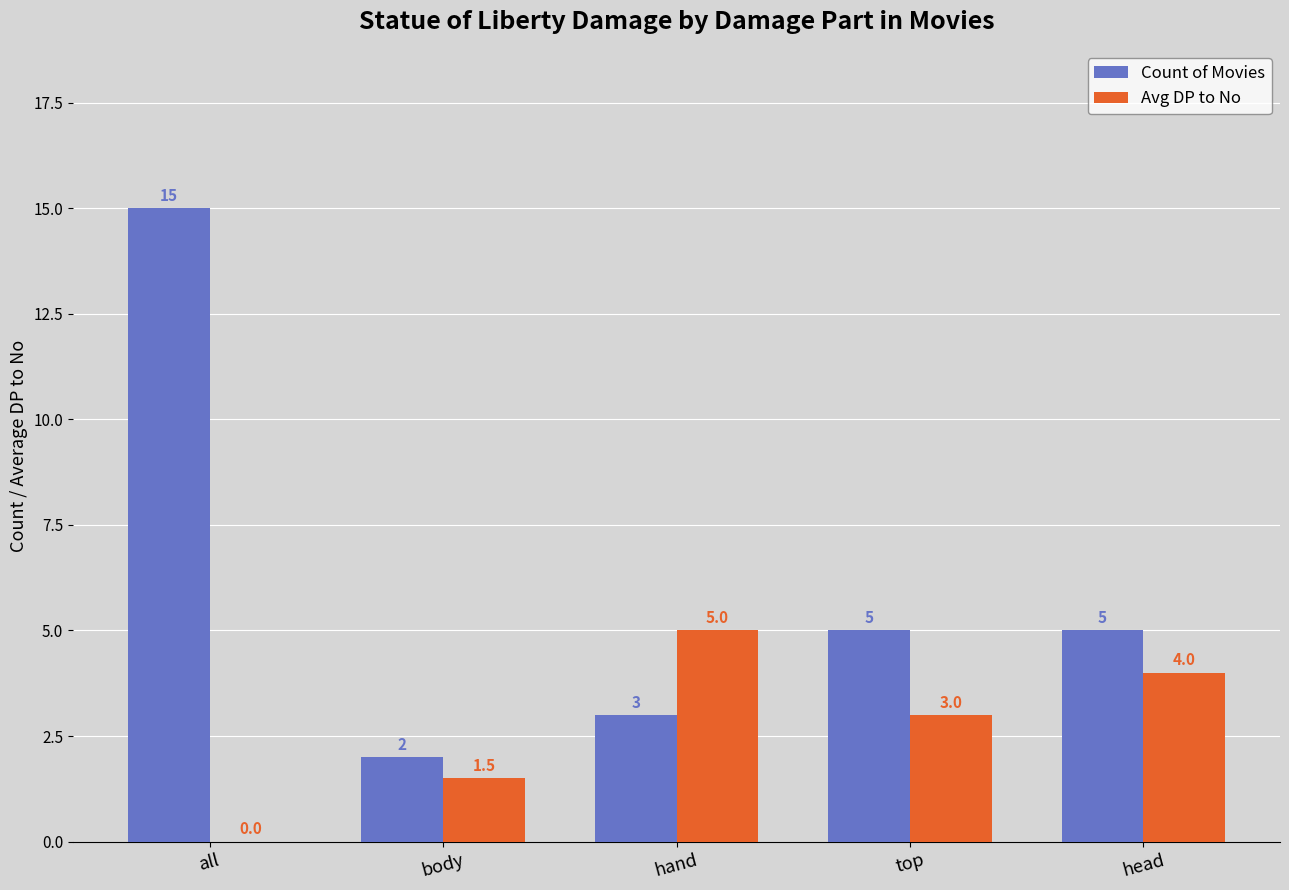

Which category has the highest value across all series?

all